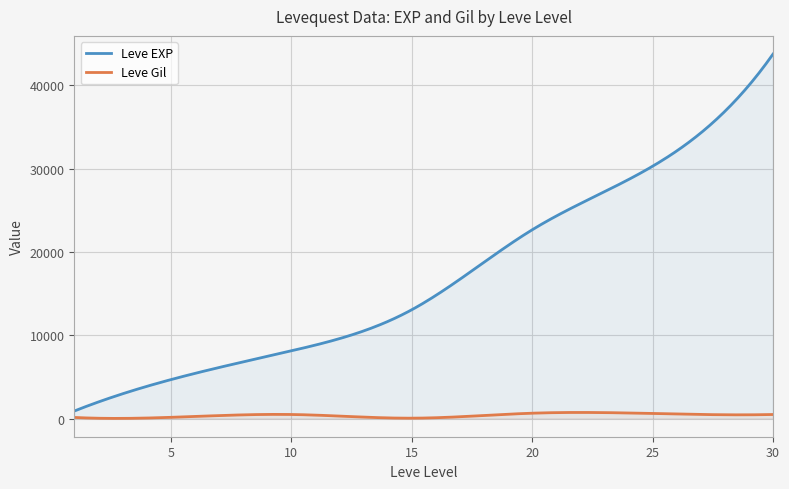

What is the minimum value for Leve EXP?

896.7